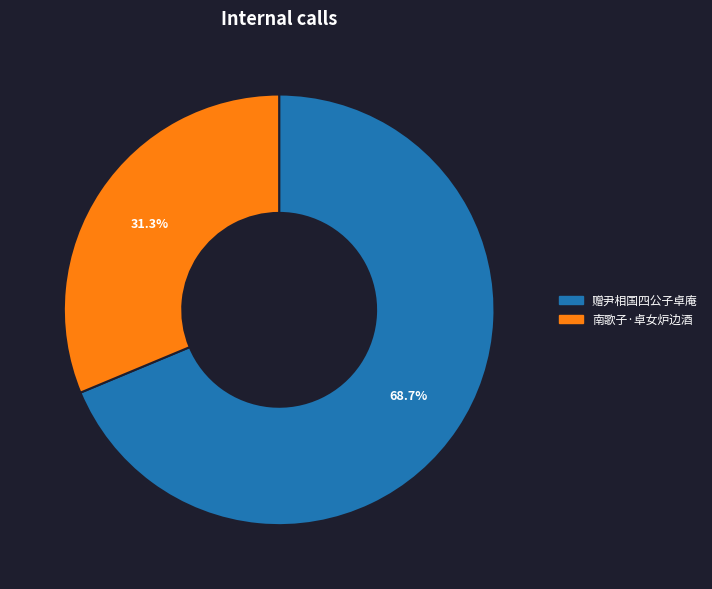

To the nearest percent, what is the difference between the largest and smallest slice percentages?

37%